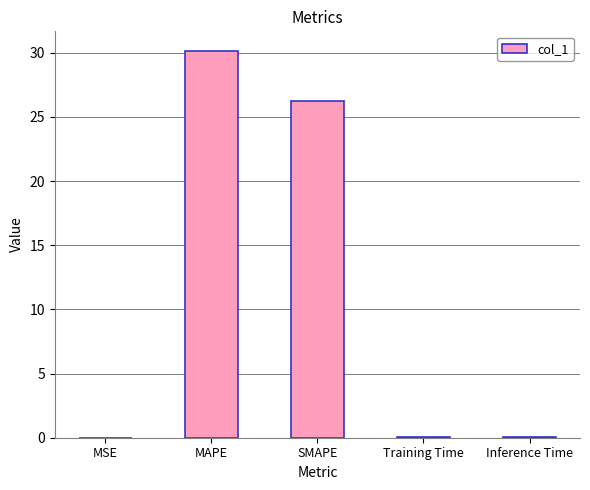

What is the maximum value shown in the chart?

30.2